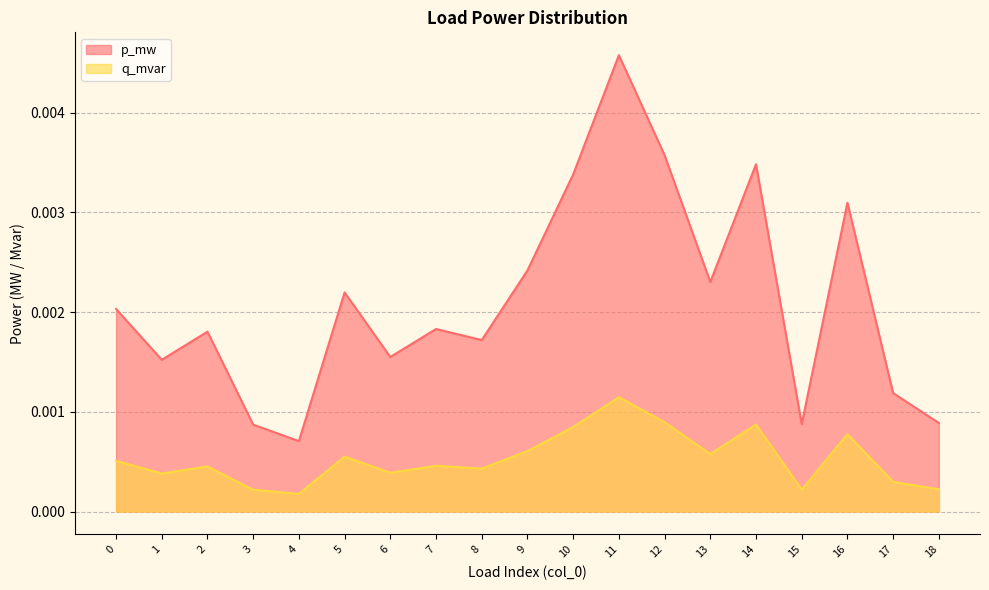

Rank the series by their maximum value, from highest to lowest.

p_mw, q_mvar